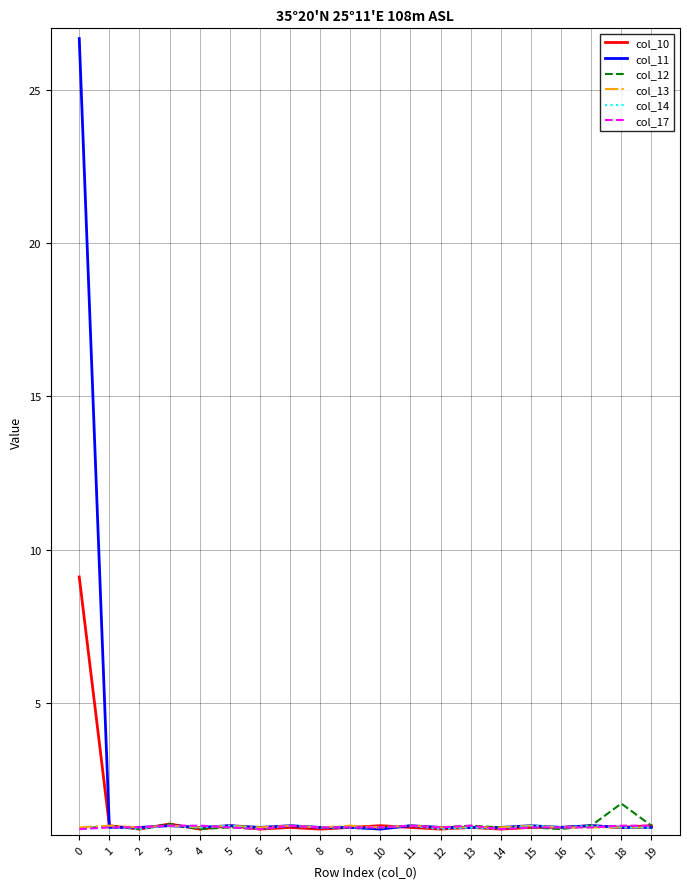

What is the sum of all col_11 values?

44.9